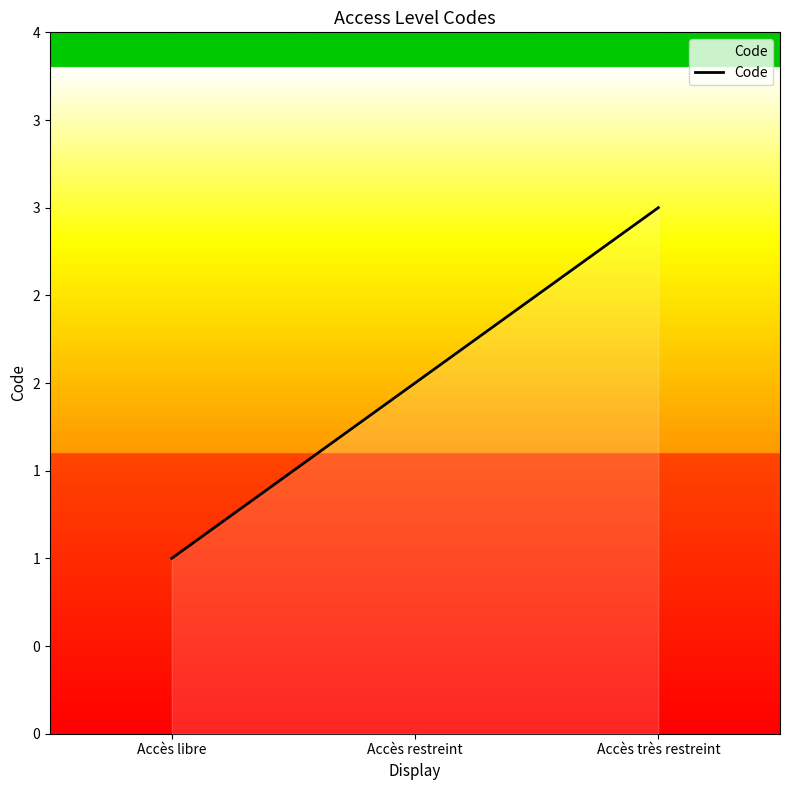

What is the minimum value shown in the chart?

1